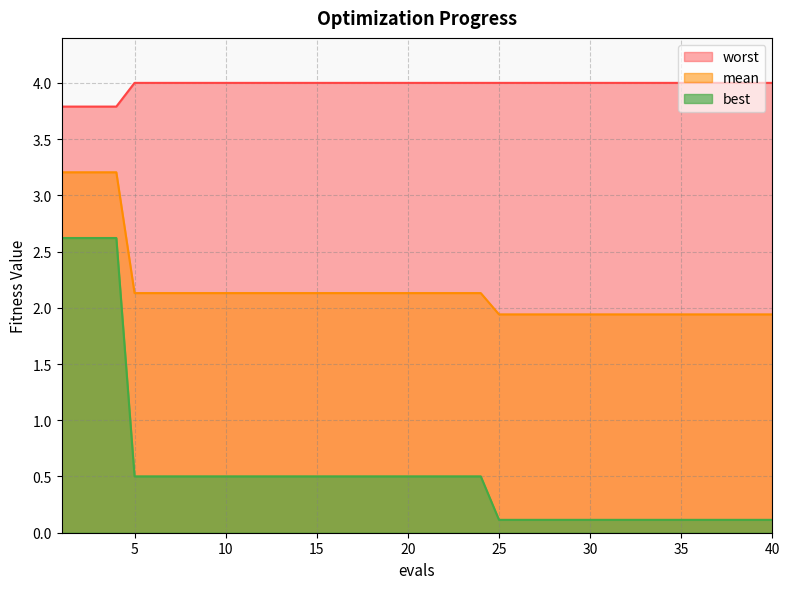

Is it true that best equals 0.6 at 2?

False